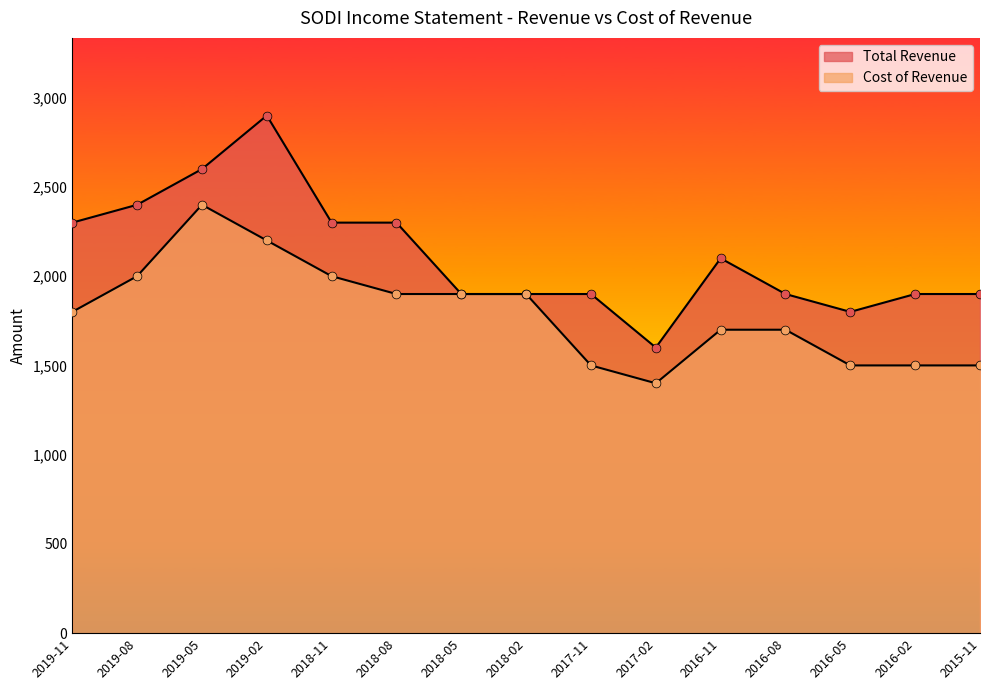

At how many categories does at least one series exceed 2783?

1